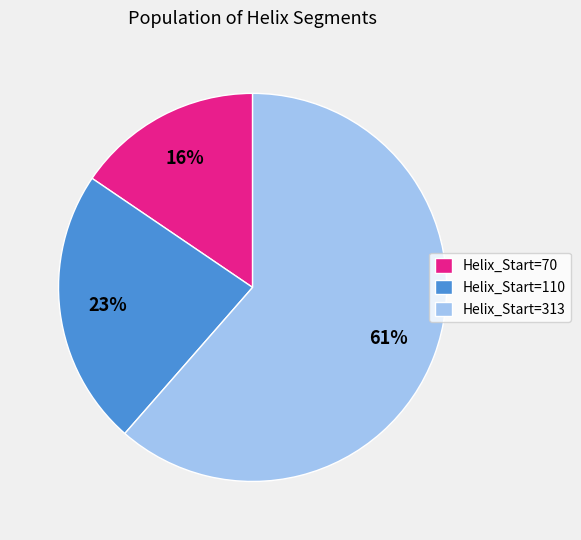

To the nearest percent, what is the combined percentage of Helix_Start=313 and Helix_Start=110?

84%